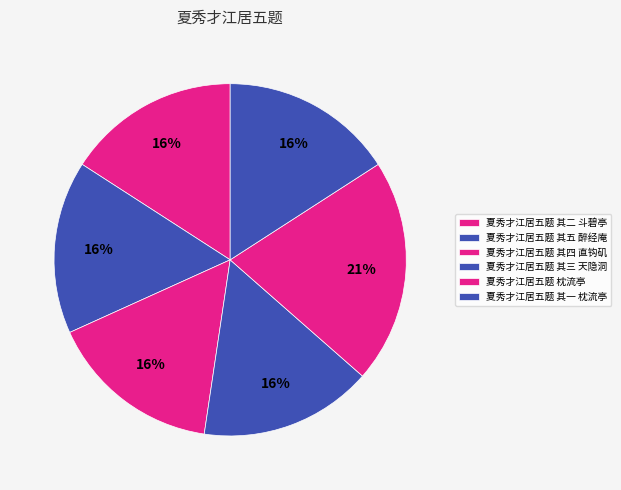

How many segments does this pie chart have?

6